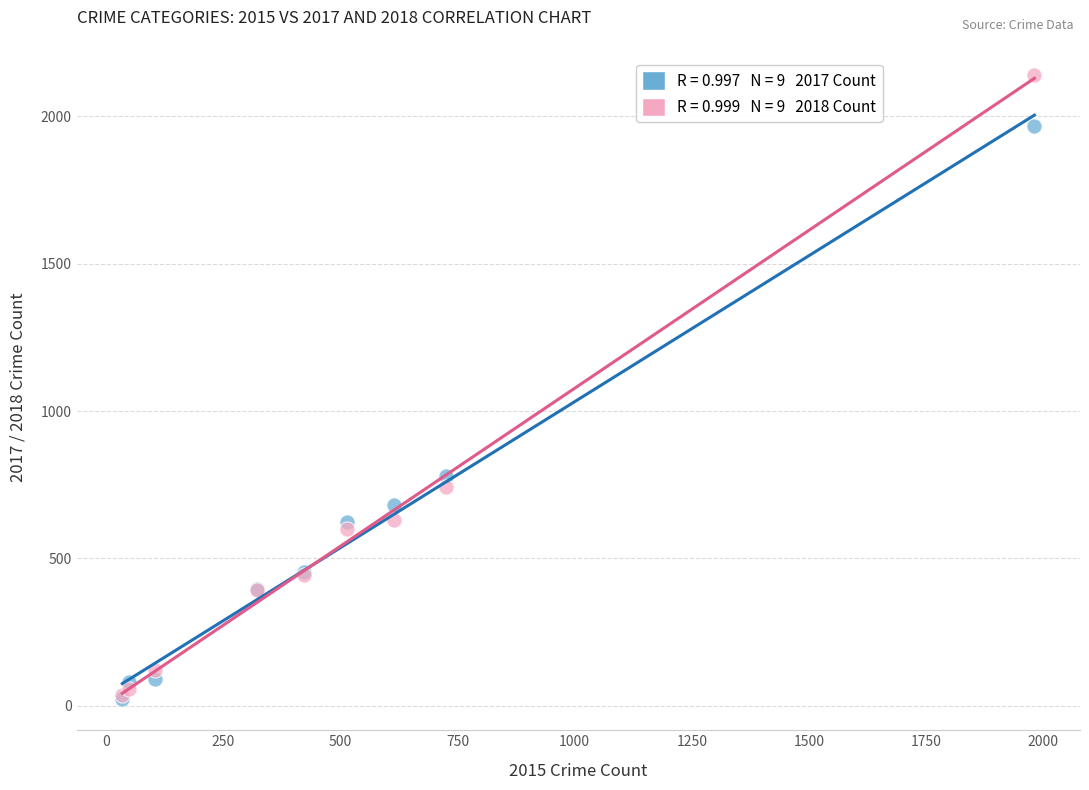

Across all series, what Y value is closest to 1081?

780